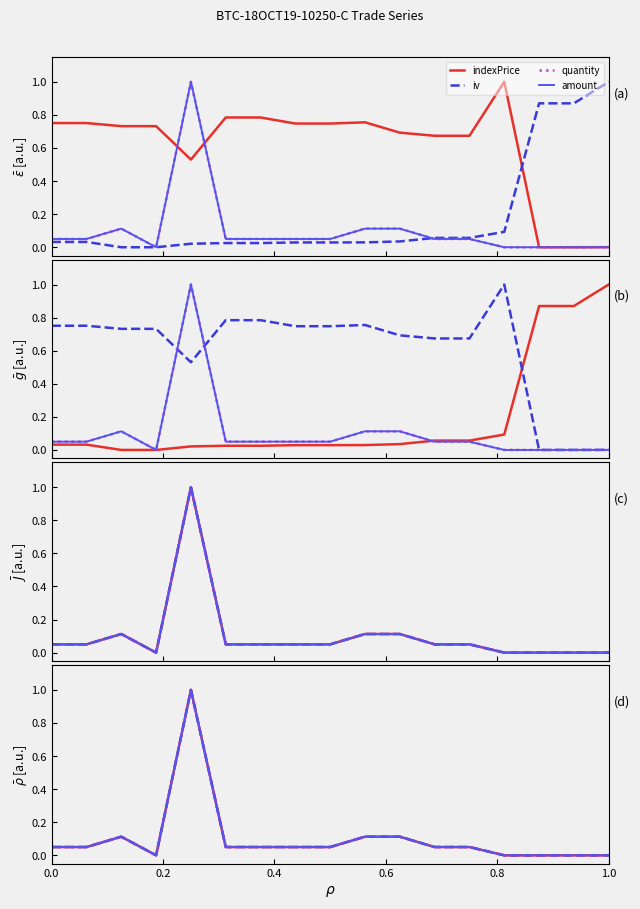

Is it true that iv equals 0.0 at 0.0?

True